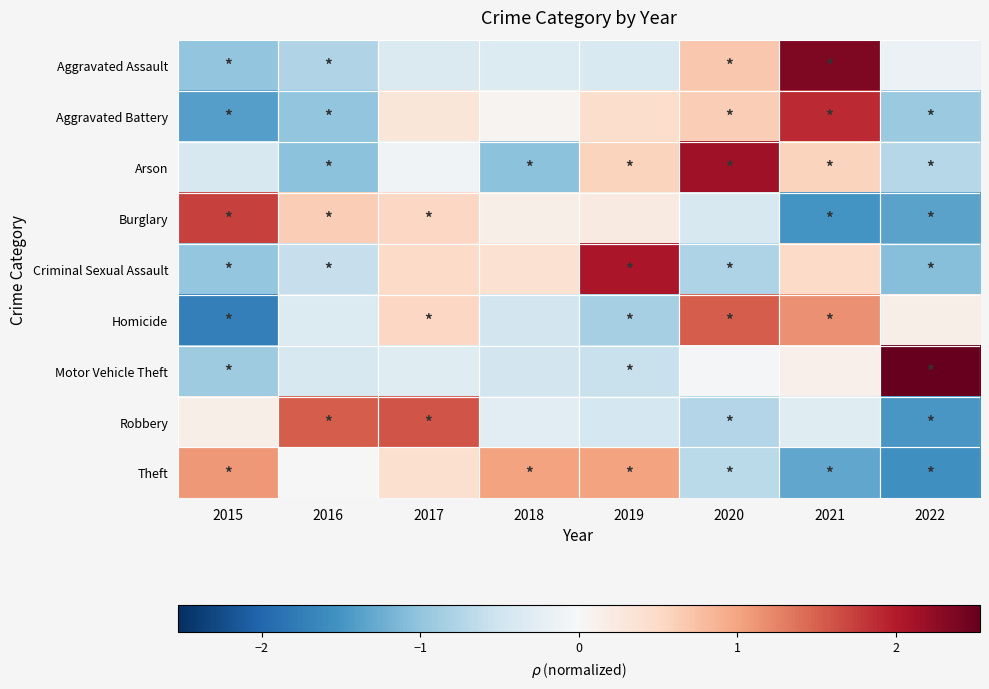

What is the smallest value displayed?

-1.7